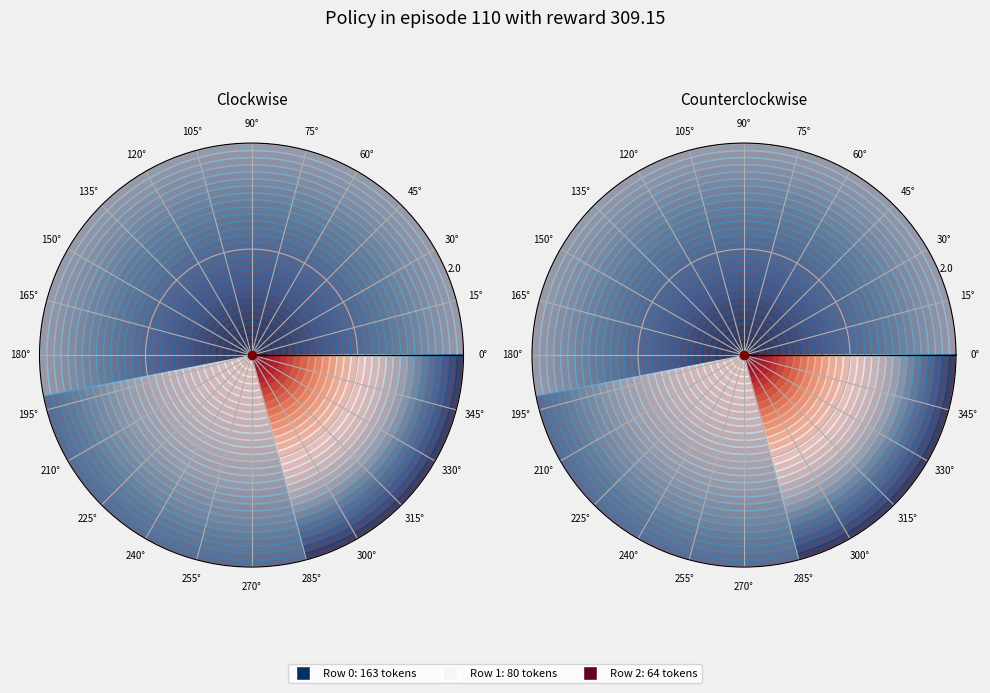

To the nearest percent, what is the difference between the 1 and 2 slice percentages?

5%